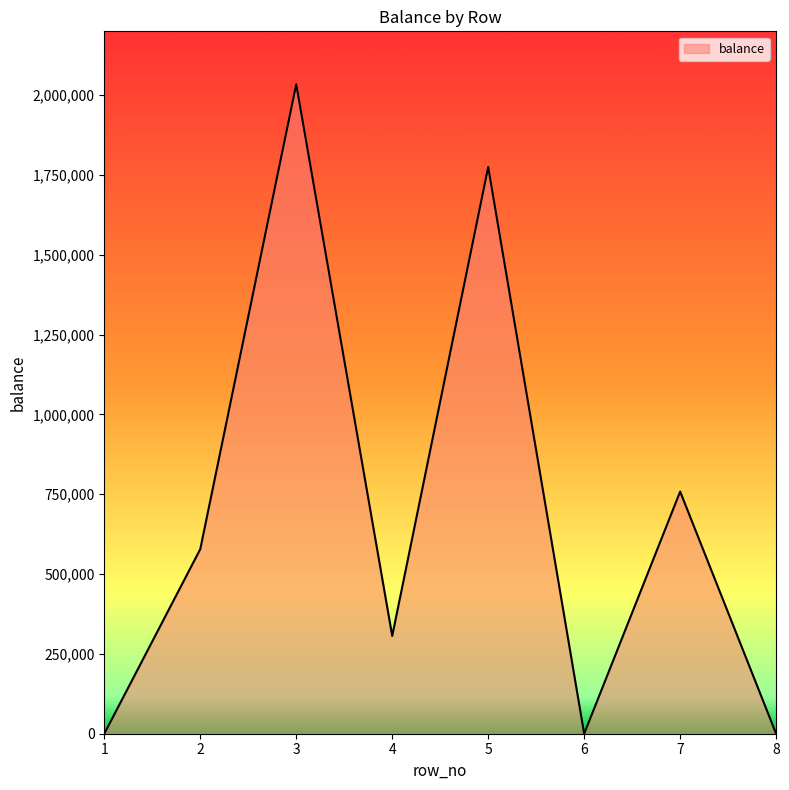

Is it true that the value at 2 is 578050?

True